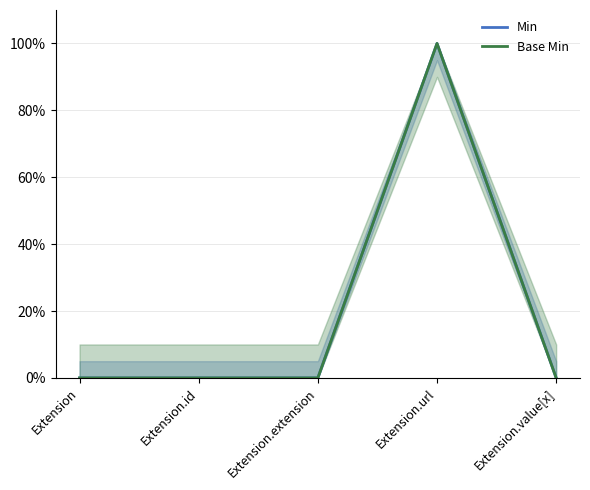

True or false: Base Min and Min intersect in this chart.

False